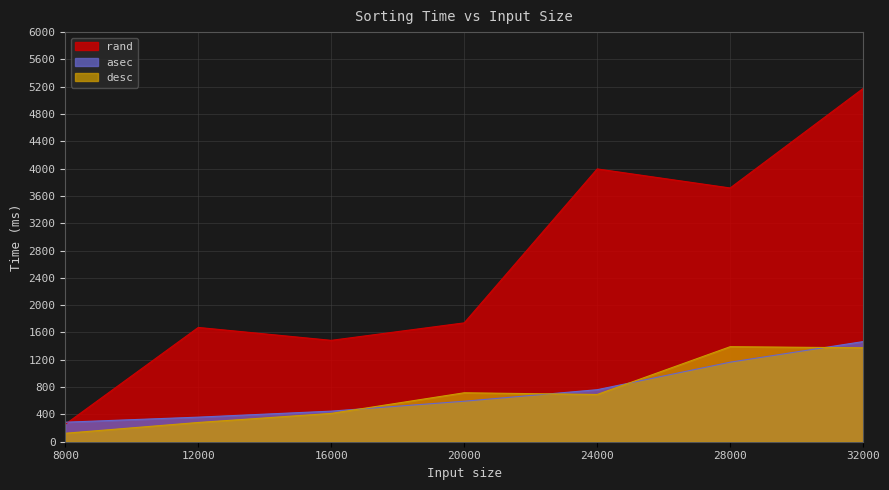

At which label does desc reach its peak?

28000